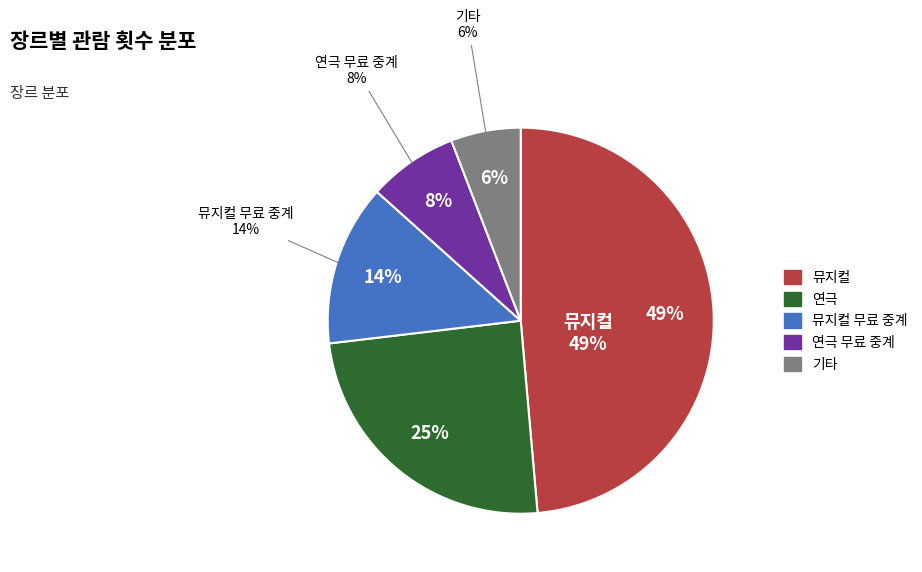

How many segments does this pie chart have?

5